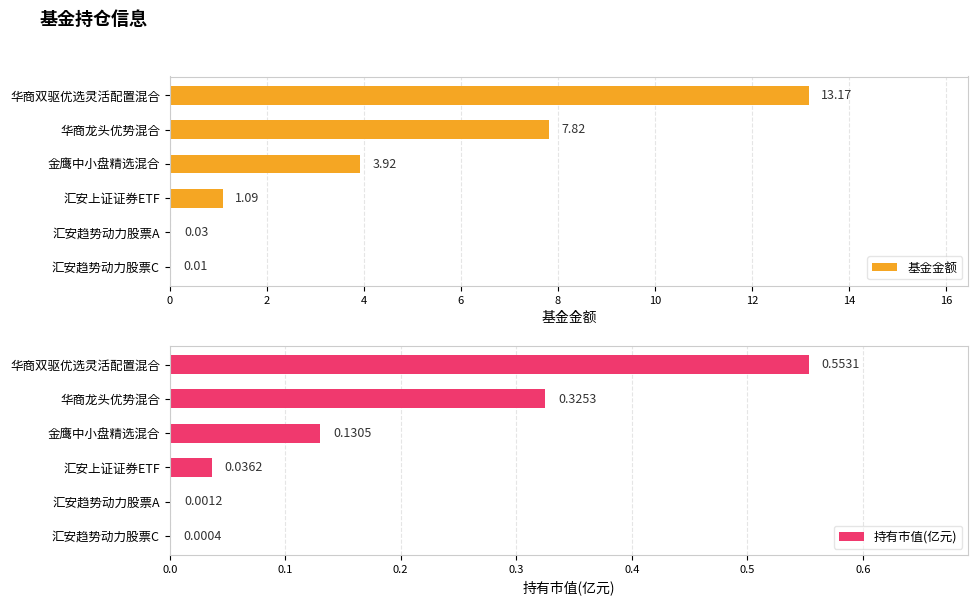

Reading right to left, extract all data points from this chart.

基金金额: 0.0	0.0	1.1	3.9	7.8	13.2
持有市值(亿元): 0.0	0.0	0.0	0.1	0.3	0.6